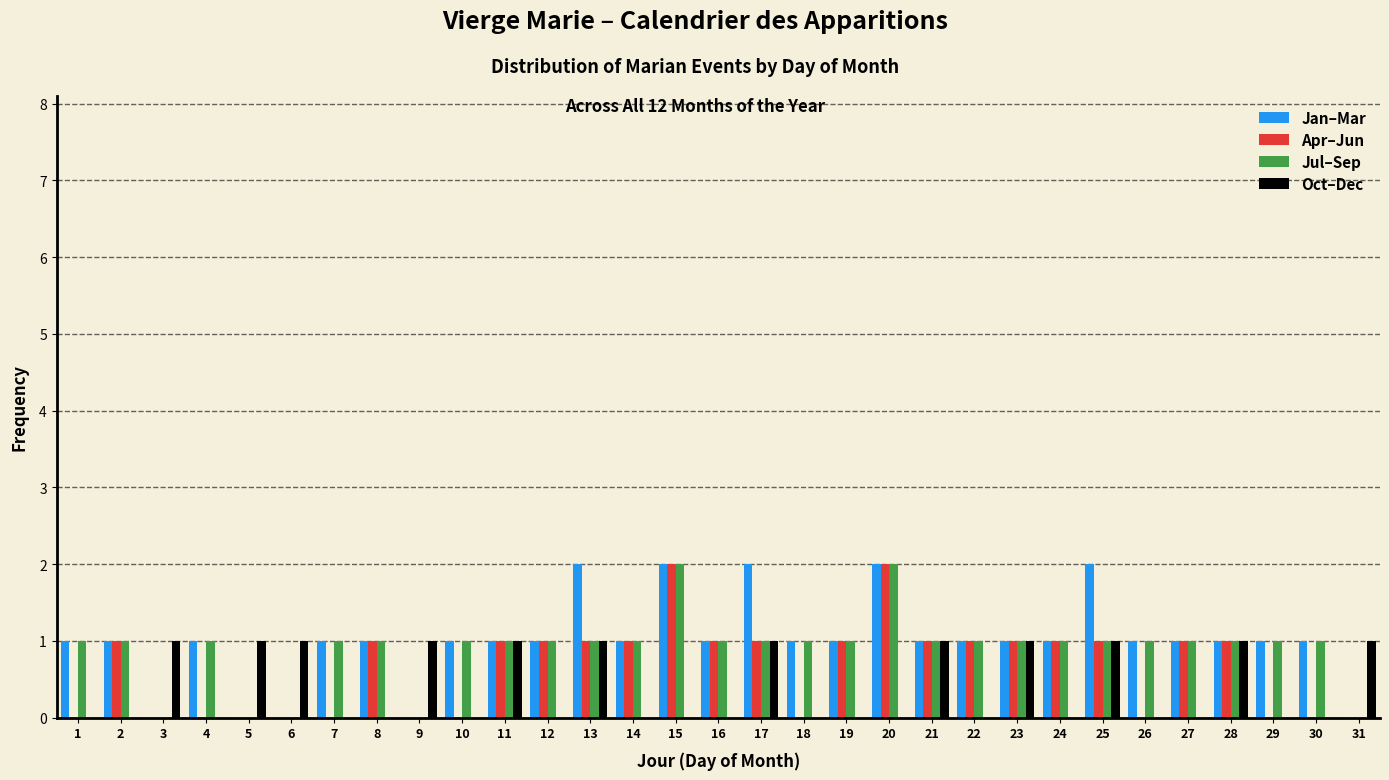

The value of Oct–Dec at 27 is 0. True or false?

True